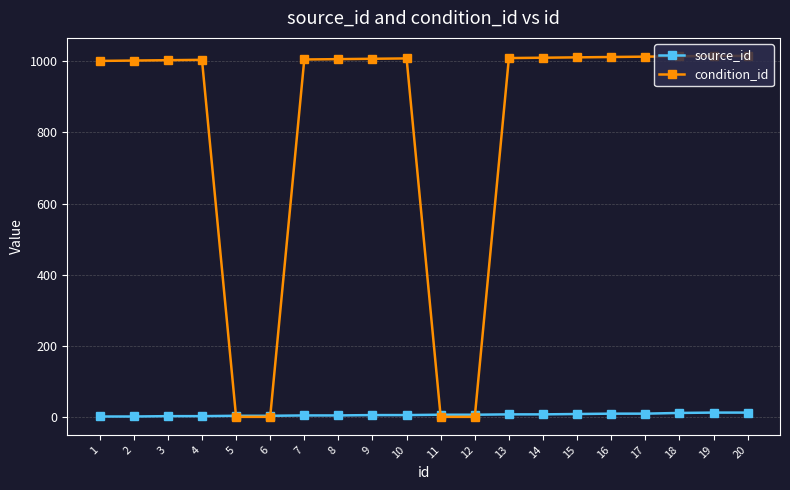

How many lines are shown in the chart?

2